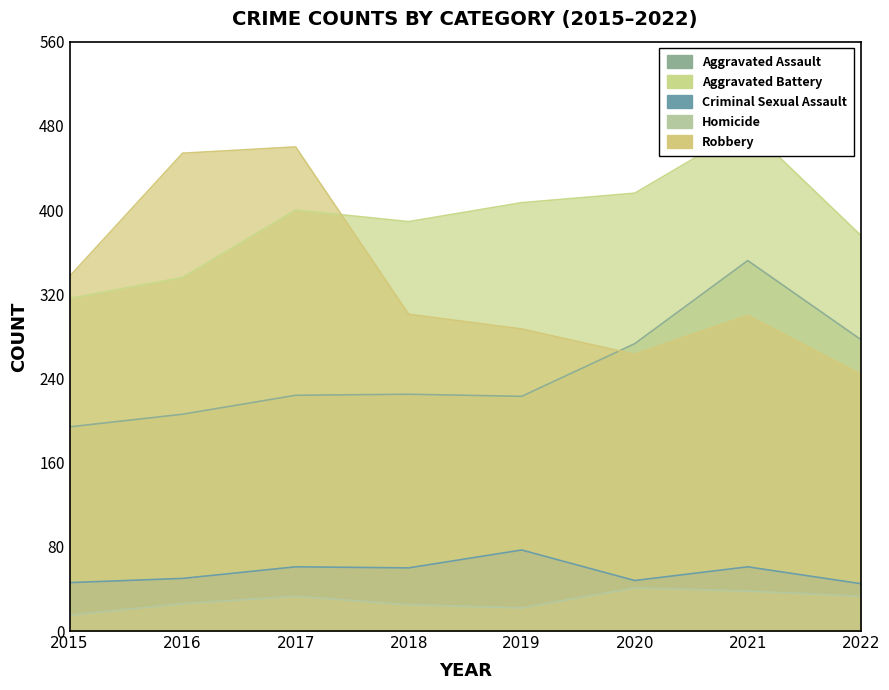

What is the total value across all series at 2016?

1072